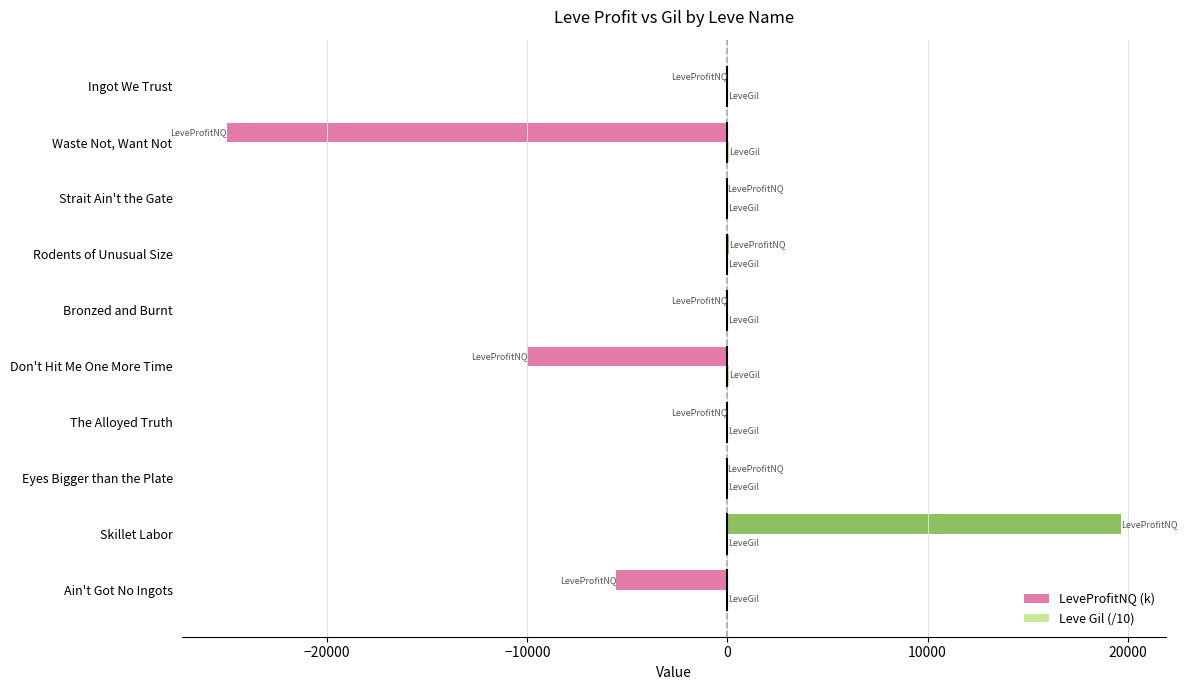

What is the maximum value shown in the chart?

19668.7